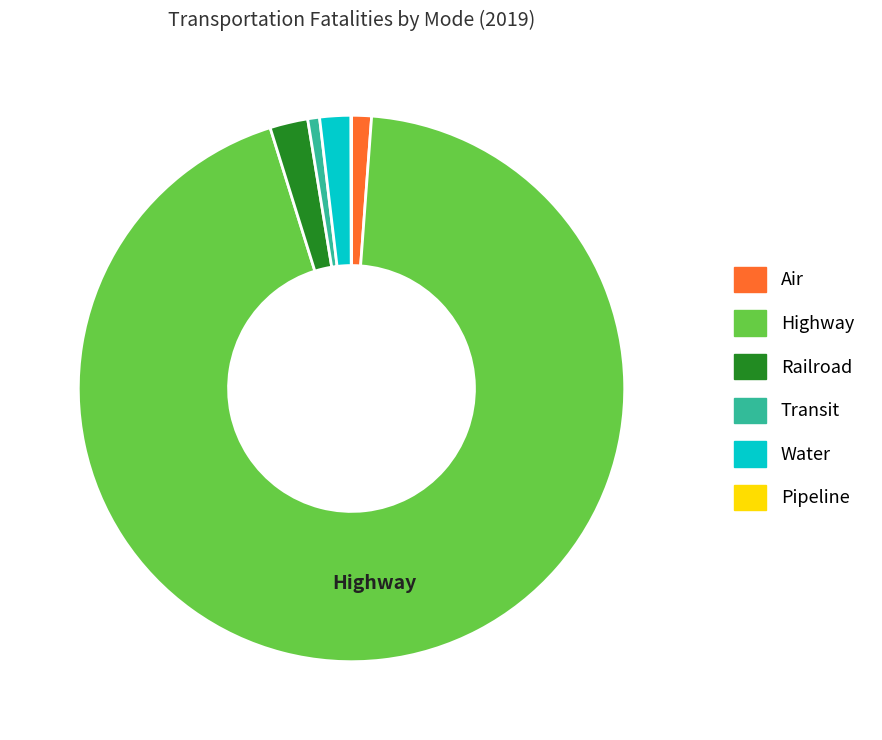

Which category has the biggest portion of the pie?

Highway